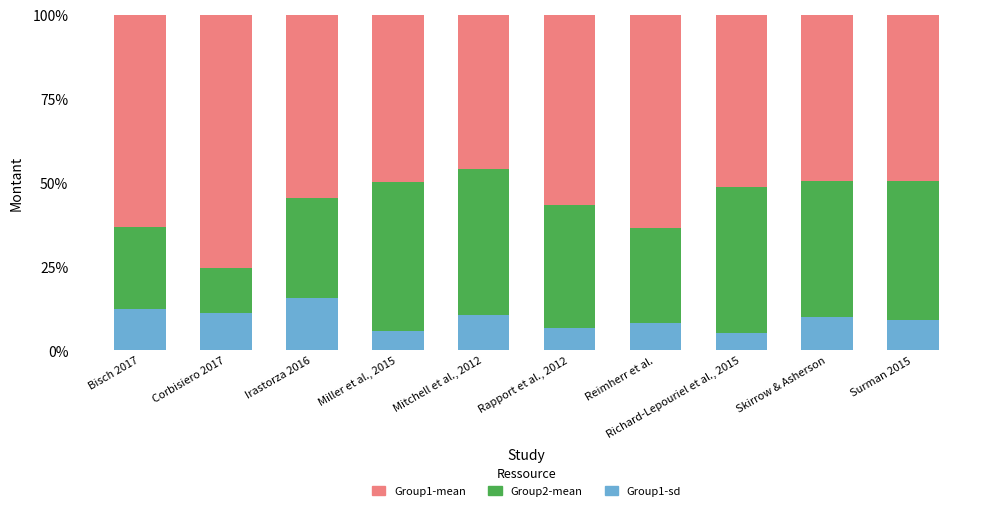

Between Reimherr et al. and Rapport et al., 2012, which is larger?

Reimherr et al.